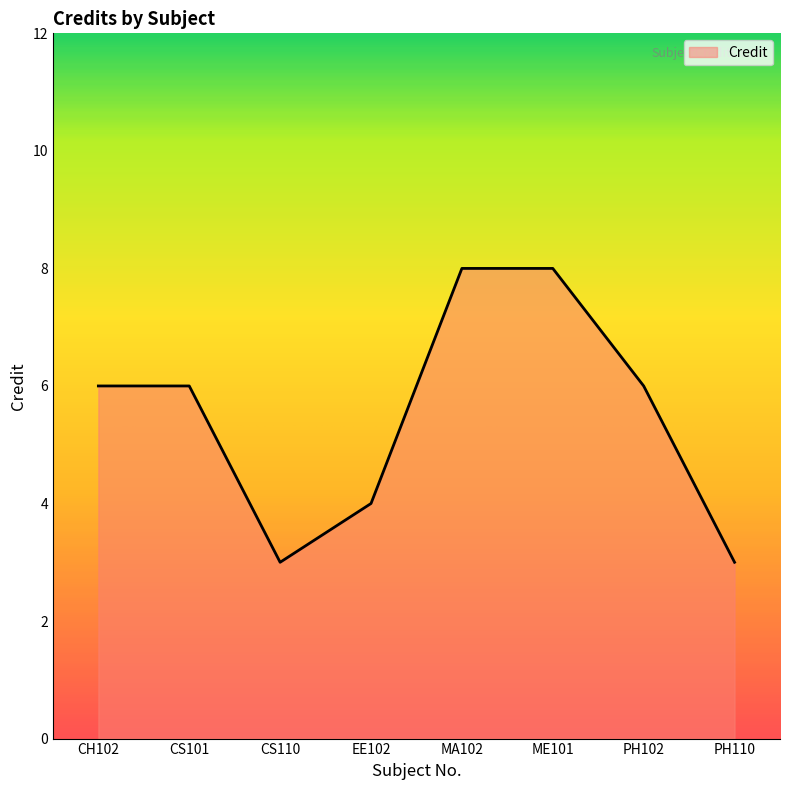

How many series are shown in this chart?

1